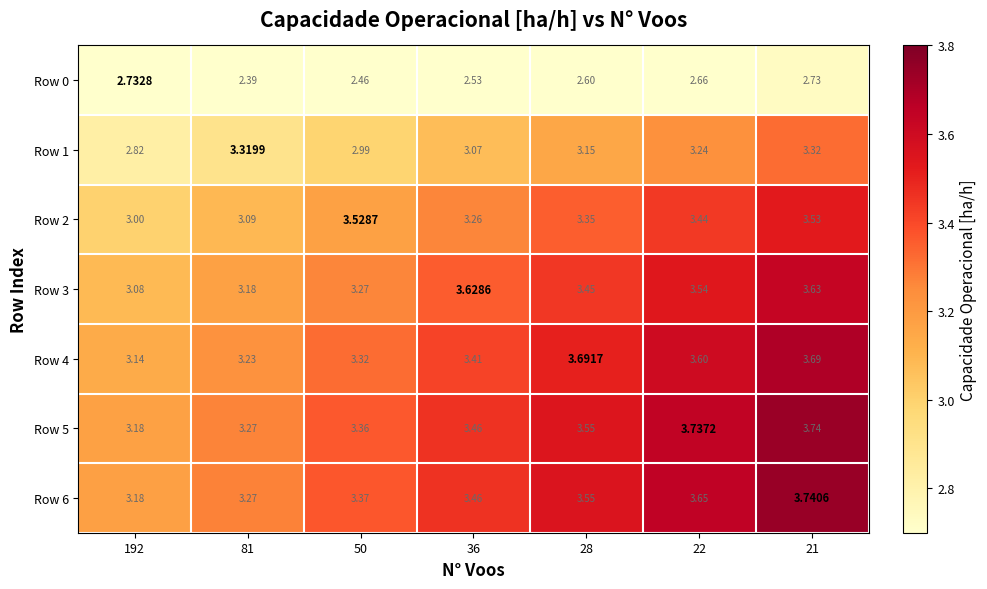

Is the value of Row 2 at 21 greater than the value of Row 6 at 21?

No